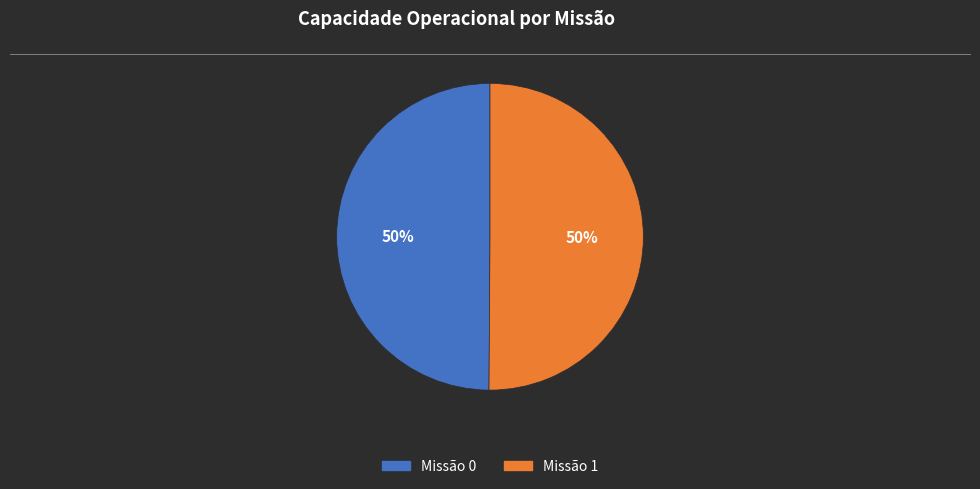

To the nearest percent, what portion does Missão 1 represent?

50%